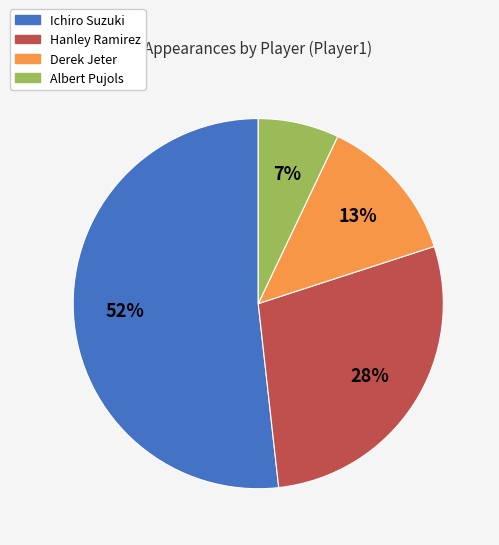

Which category has the smallest portion of the pie?

Albert Pujols